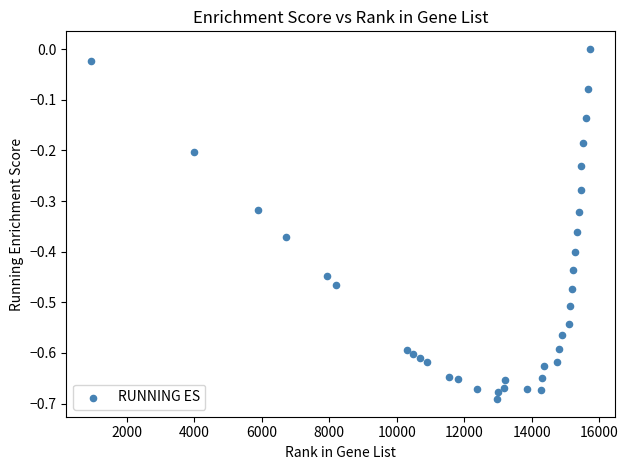

What is the range of X values (max minus min)?

14786.0